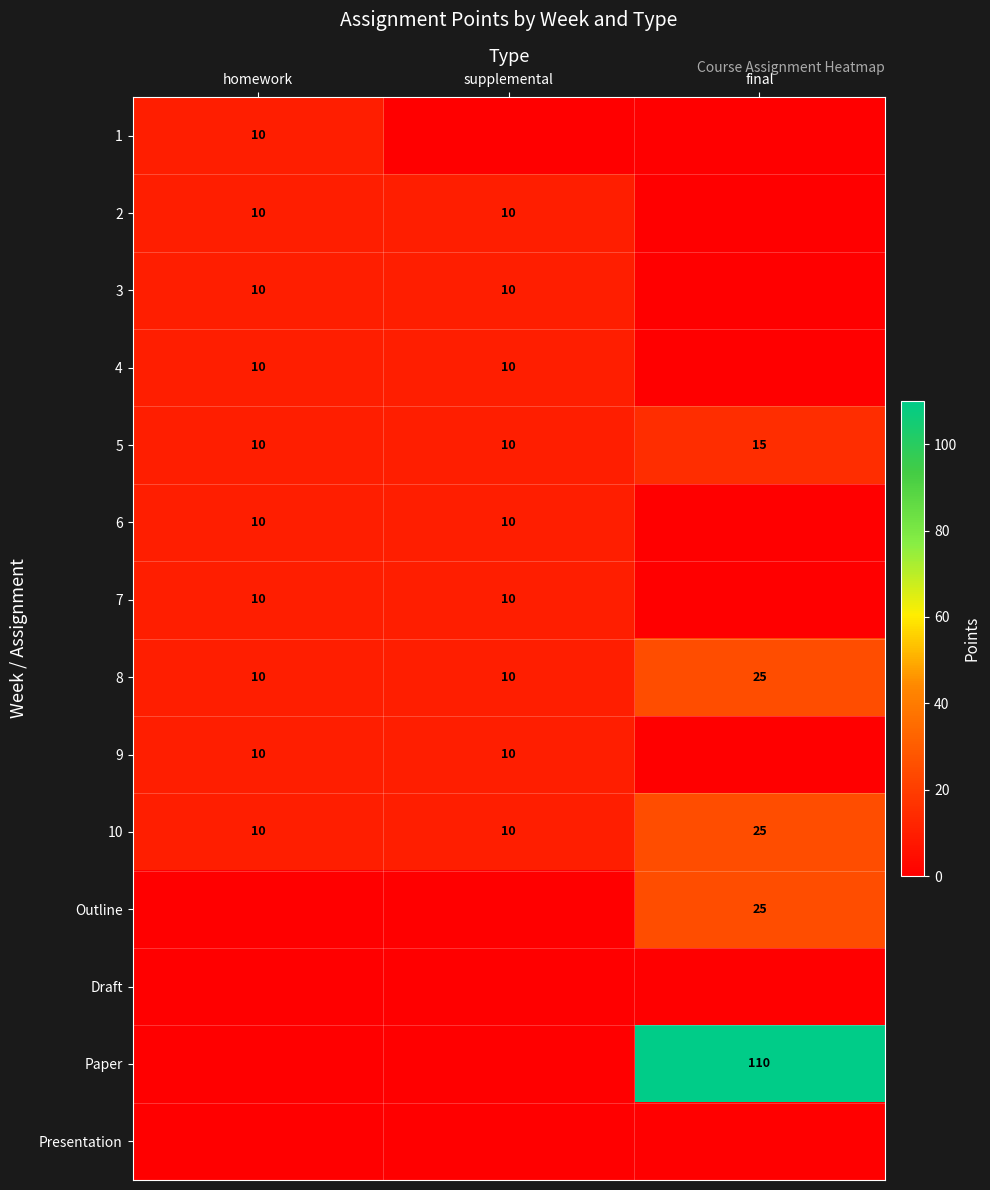

What is the sum of all 5 values?

35